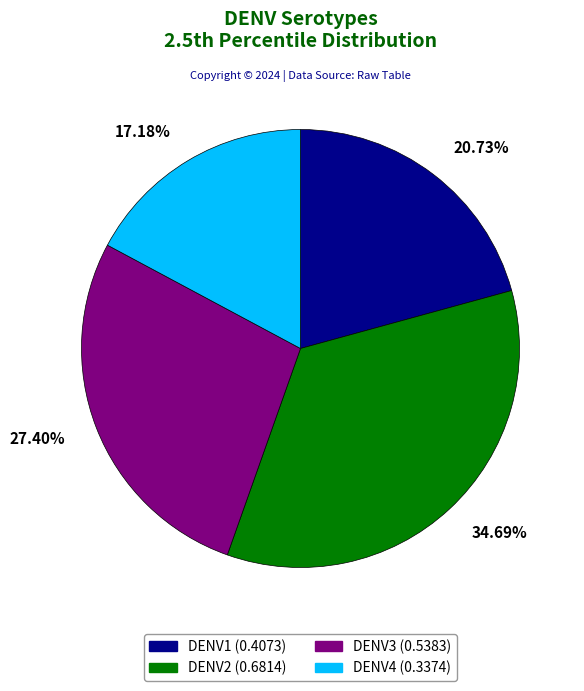

What percentage do DENV2 and DENV1 together represent?

55.4%